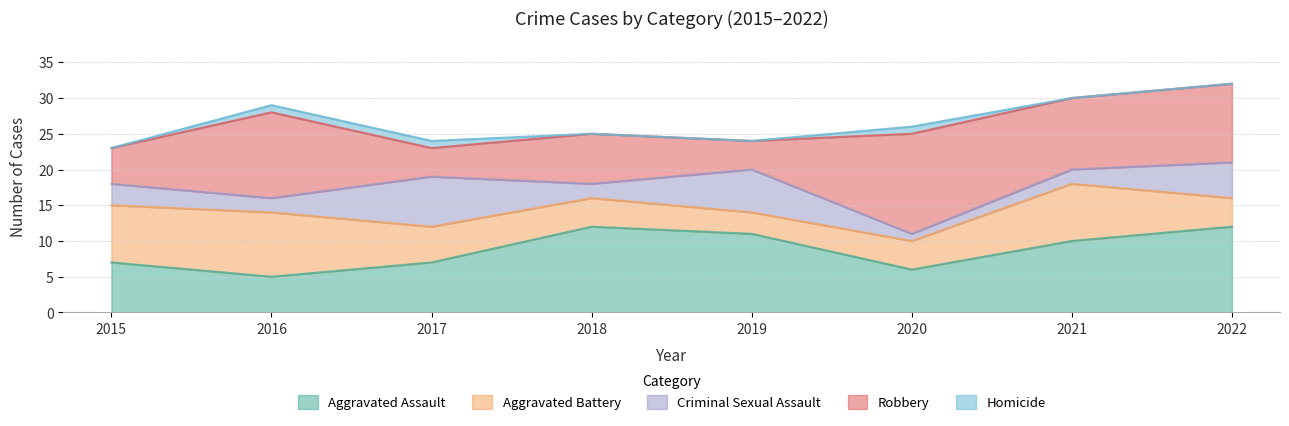

How many interior local peaks does the Aggravated Assault series have?

1